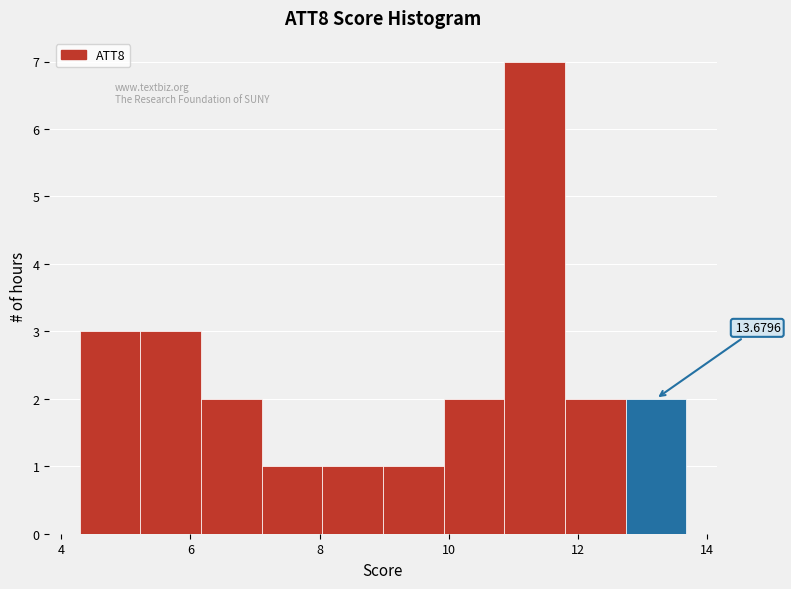

Over which range of the x-axis is the bar tallest?

10.8 to 11.8